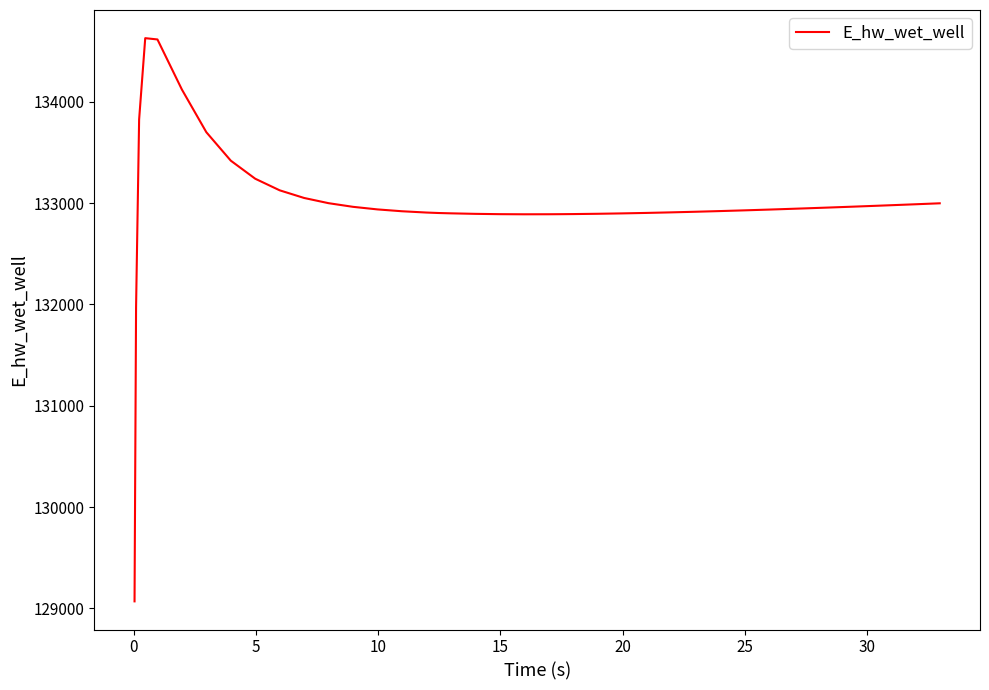

What is the difference between the maximum and second lowest values?

2658.0